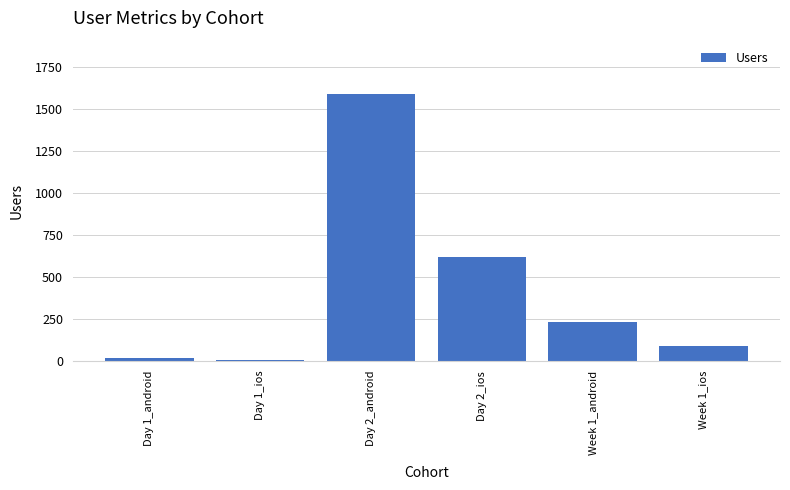

How many data points does each series have?

6